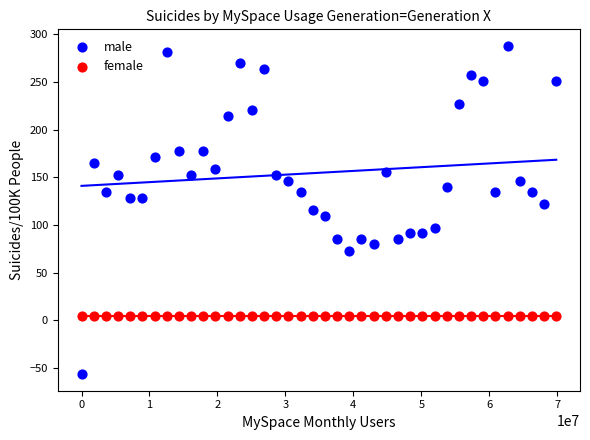

Which series reaches the maximum Y coordinate?

male